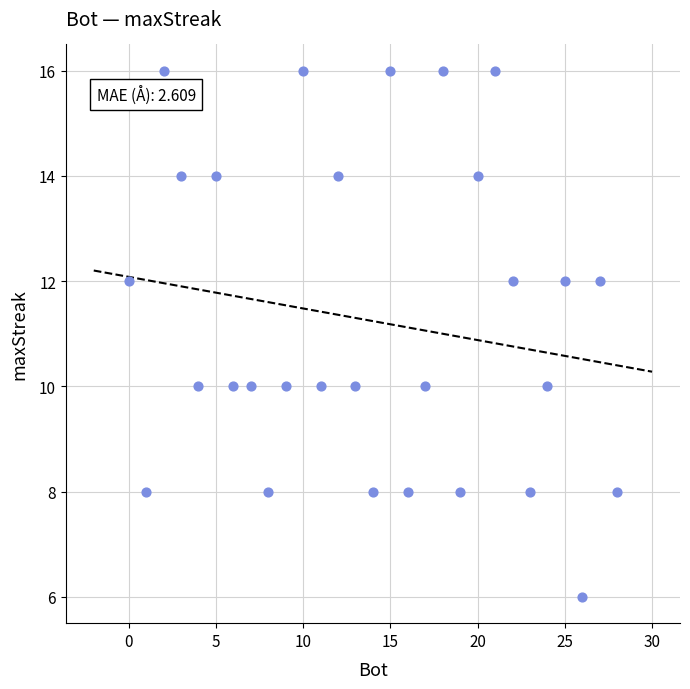

What is the range of X values (max minus min)?

28